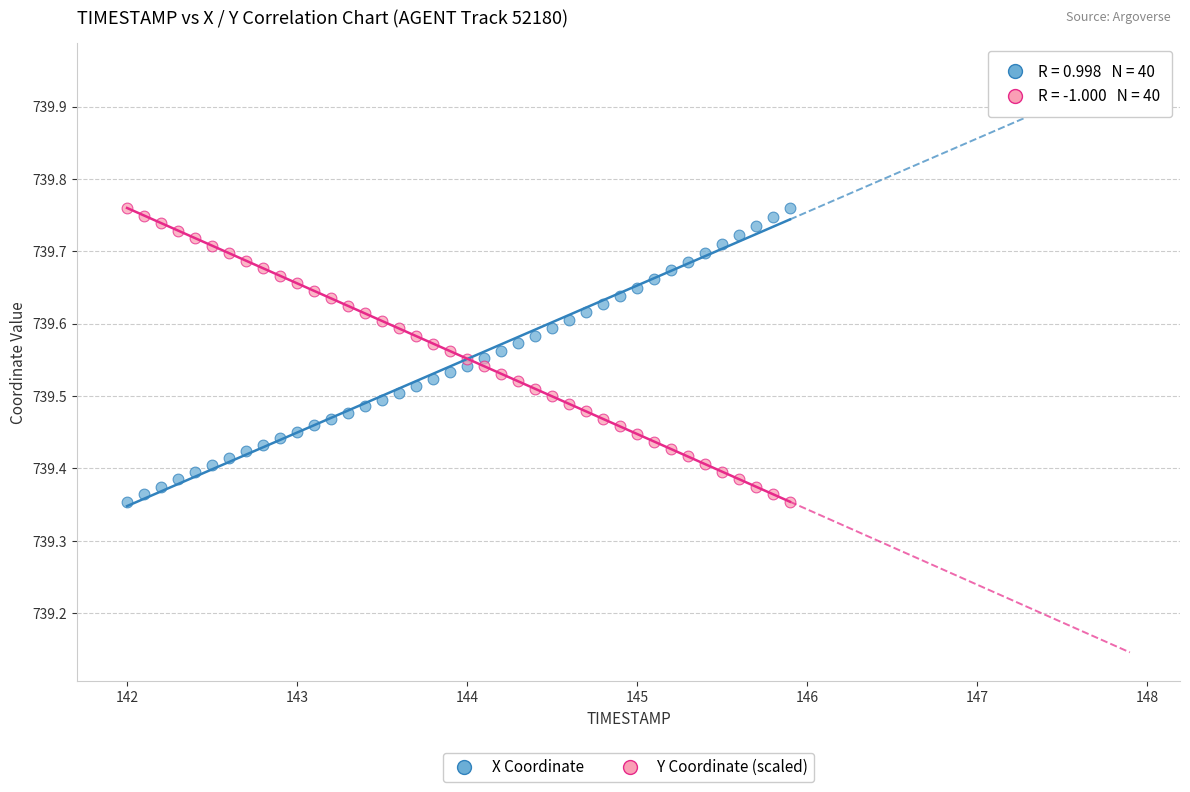

Across all data points, what is the range of X values (max minus min)?

3.9